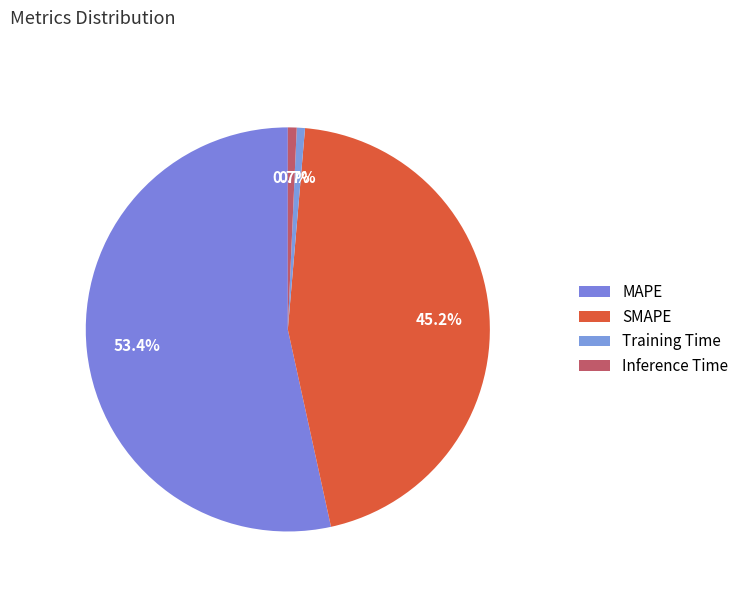

How many slices are in this pie chart?

4